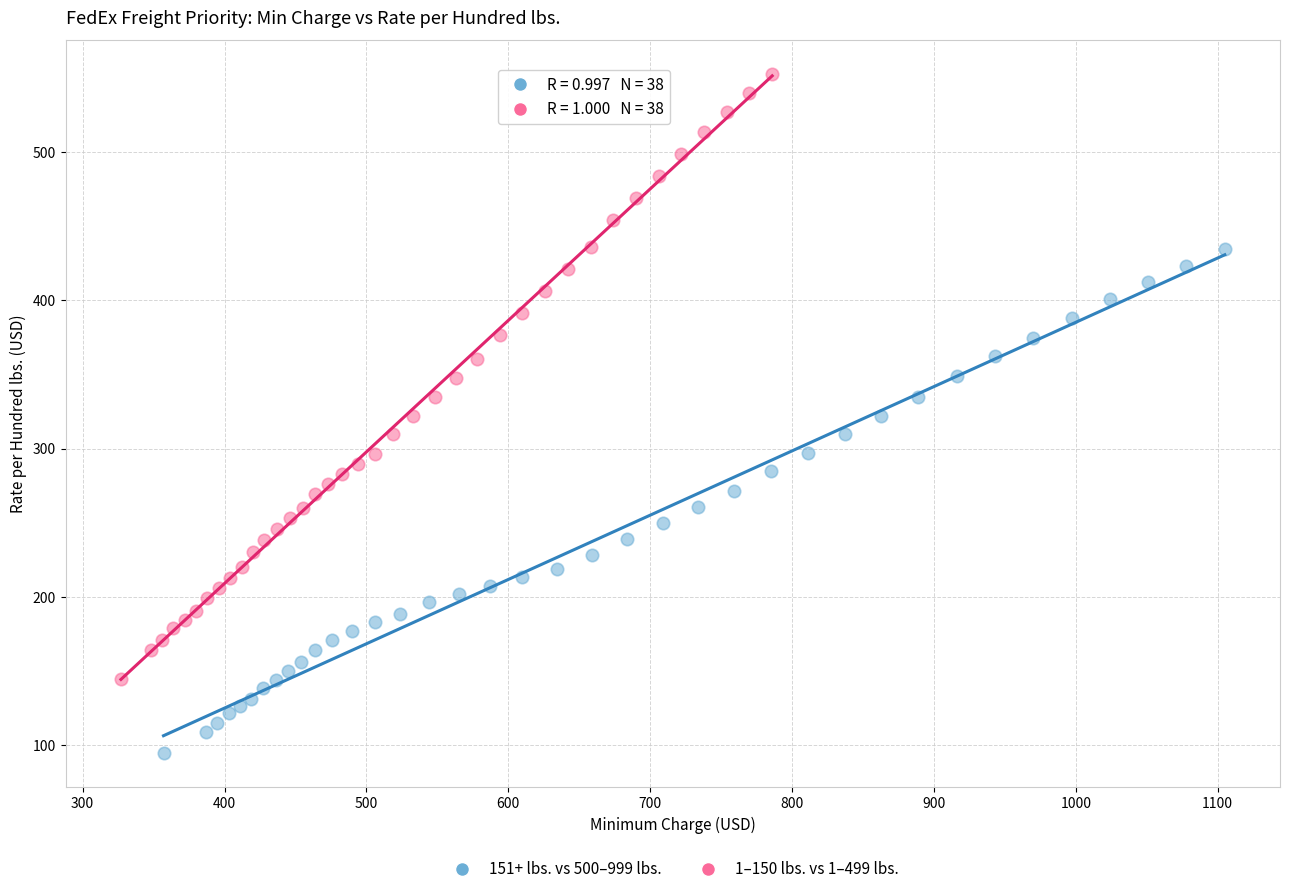

Which series reaches the maximum Y coordinate?

1–150 lbs. vs 1–499 lbs.